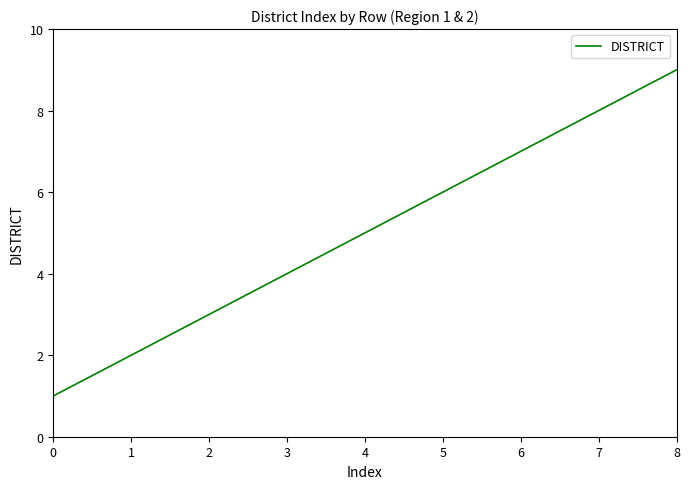

The value at 1 is 3. True or false?

False